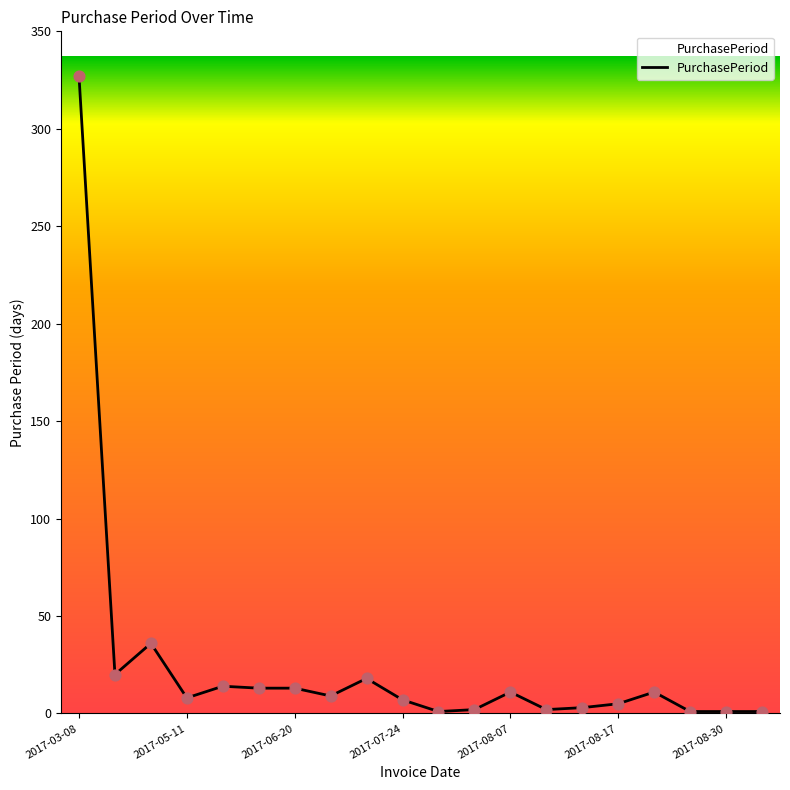

What is the maximum value shown in the chart?

327